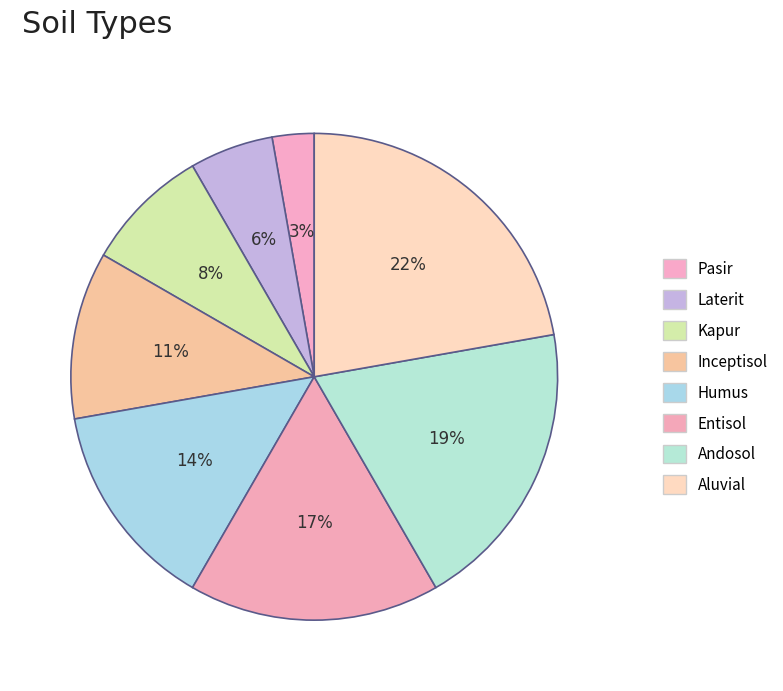

Combined, what portion of the pie is Kapur and Humus?

22.2%